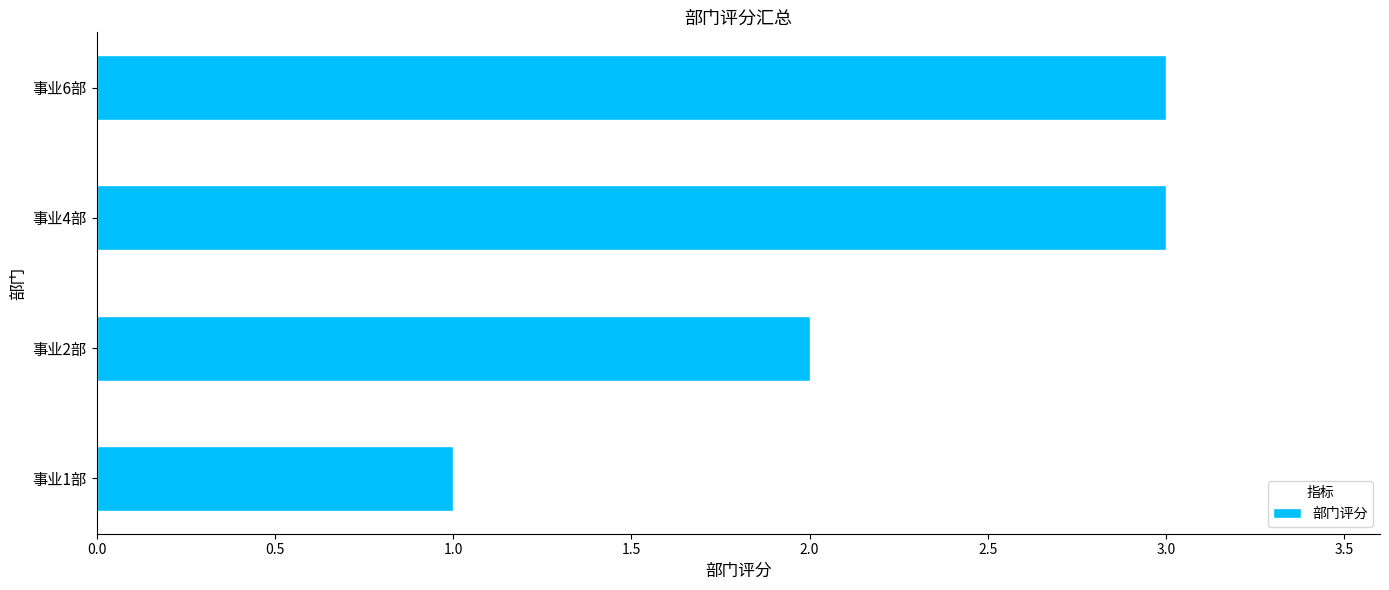

The chart shows a value of 3 at 事业4部. True or false?

True